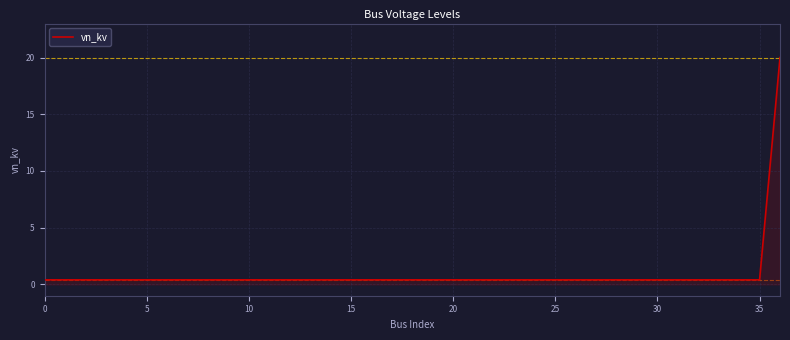

What is the greatest value displayed?

20.0